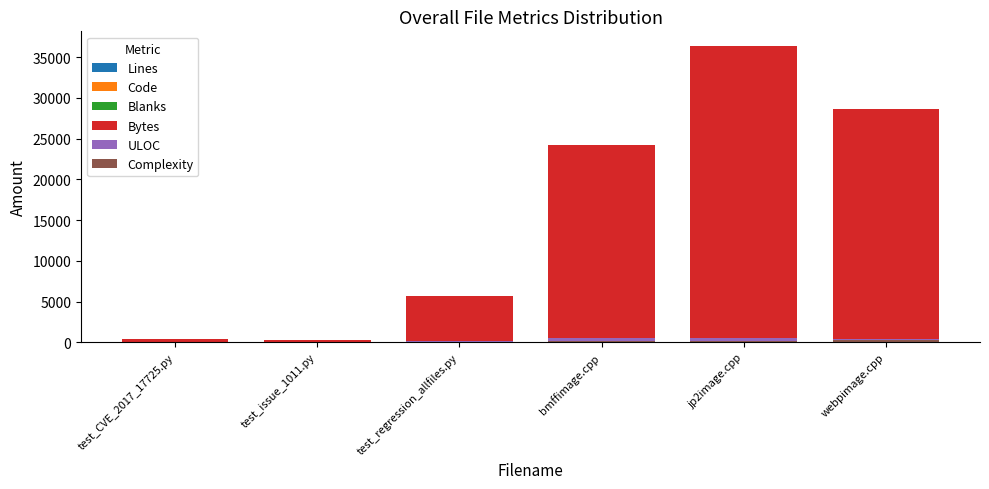

At which category does the chart reach its minimum across all series?

test_CVE_2017_17725.py